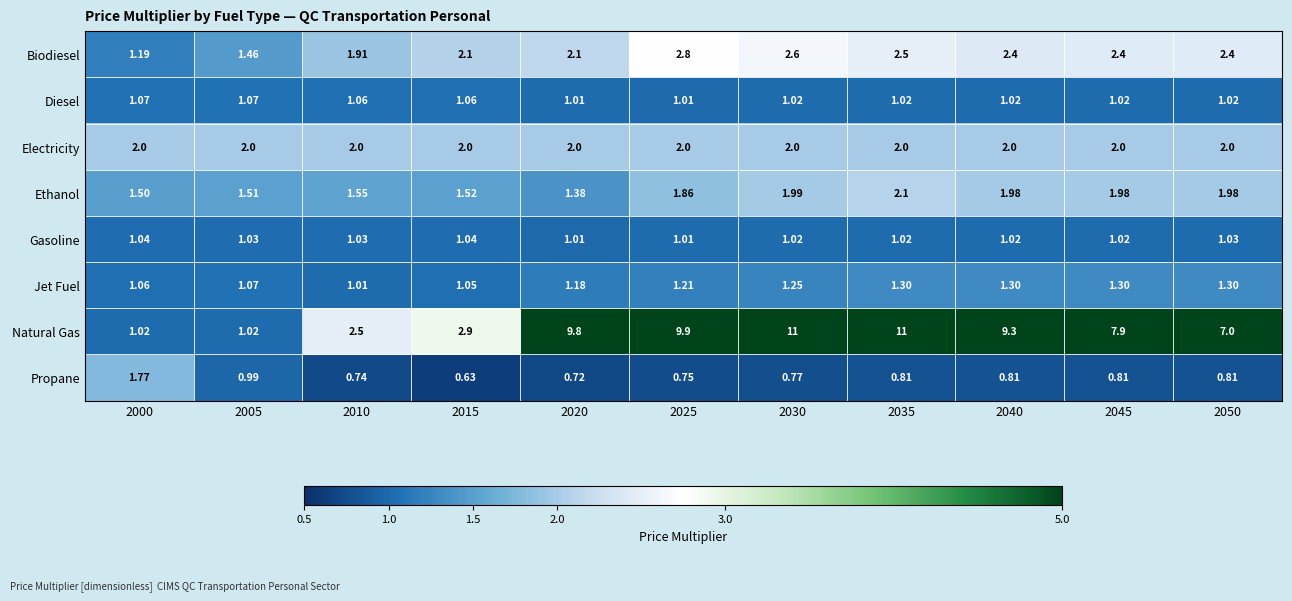

Is the value of Electricity at 2015 greater than the value of Ethanol at 2015?

Yes